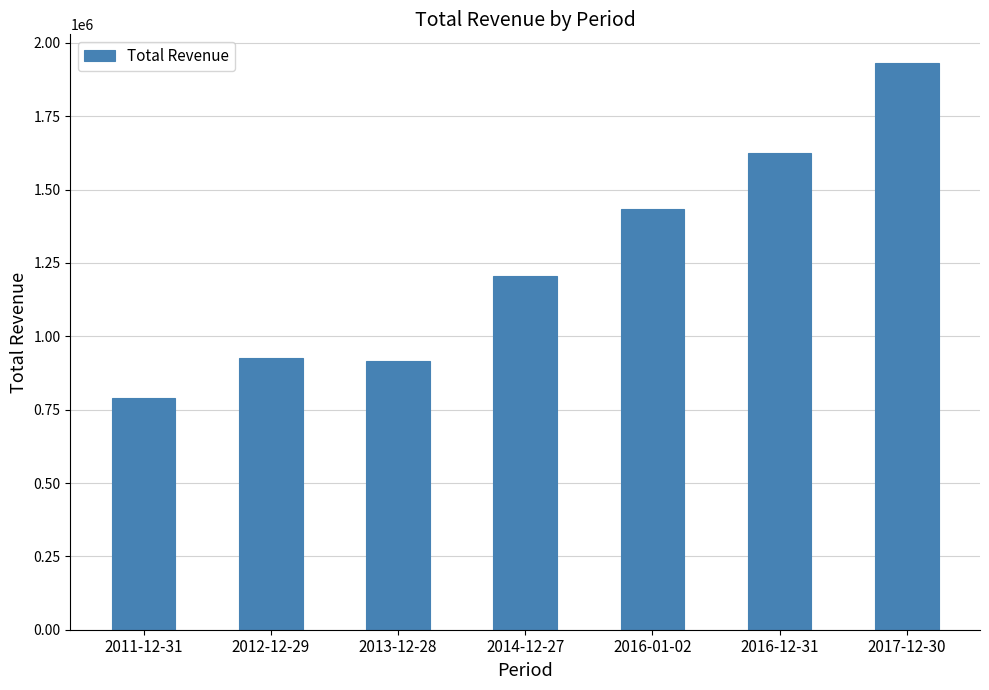

Where is the data nearest to the value 1360850?

2016-01-02